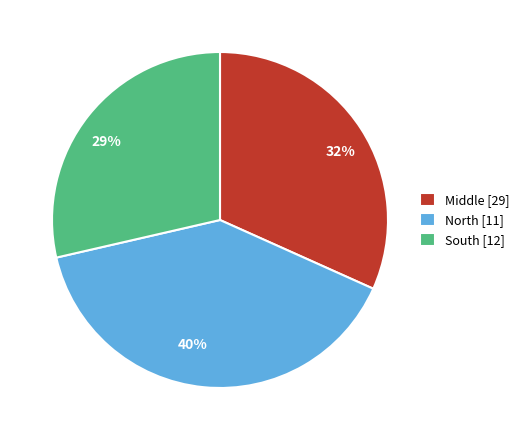

Combined, do 32% and 29% account for over 50%?

Yes